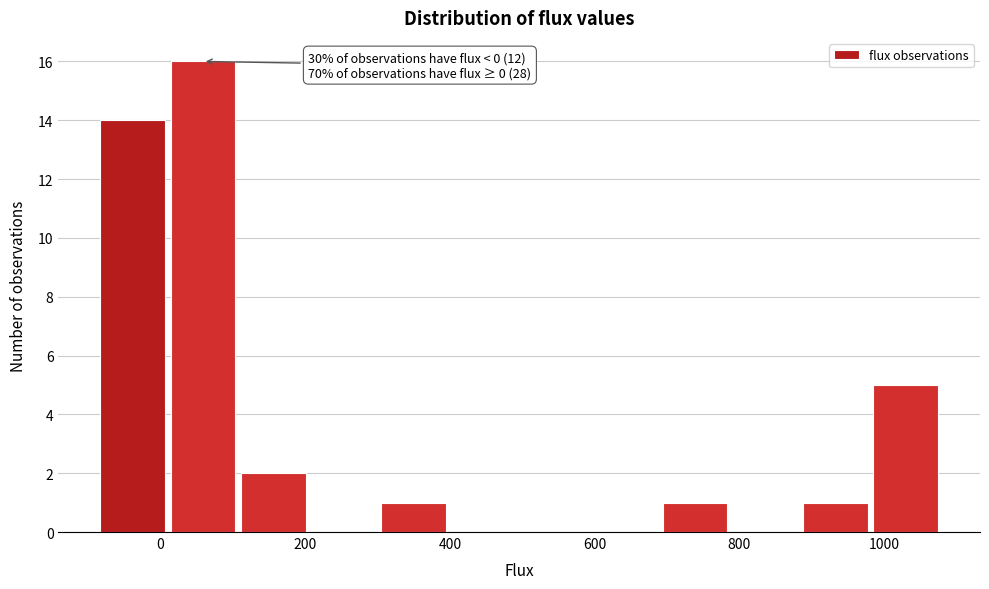

Which range on the x-axis has the tallest bar?

20 to 100